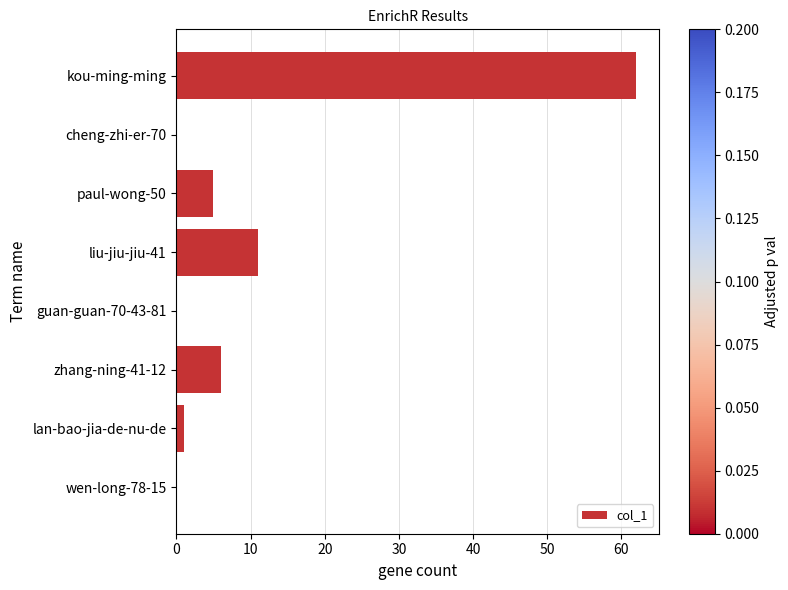

The value at wen-long-78-15 is 0. True or false?

True